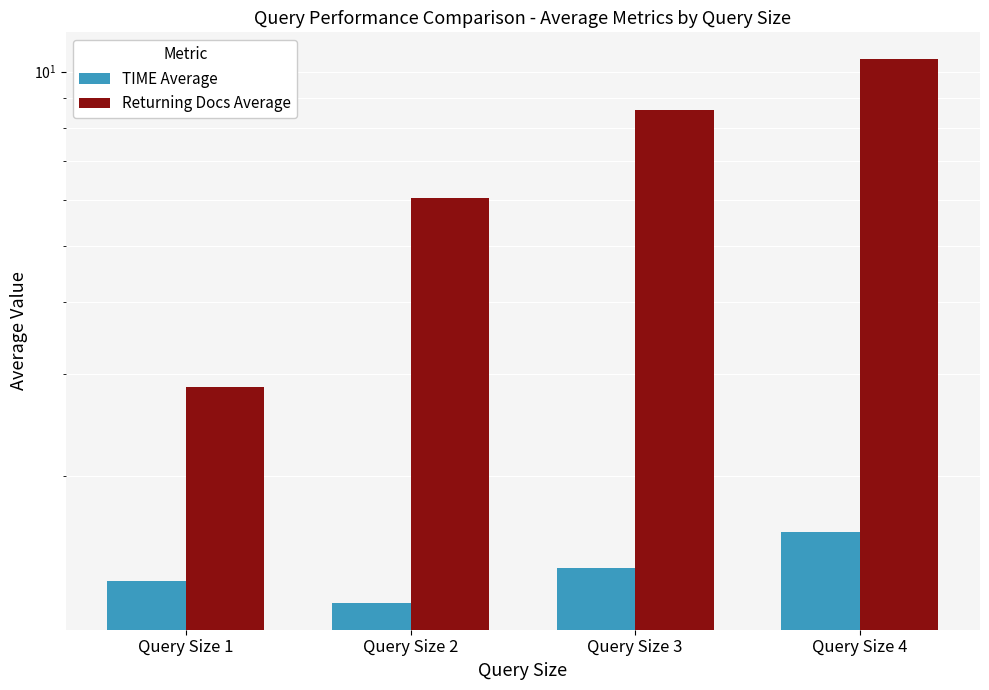

At which category is the sum across all series the highest?

Query Size 4